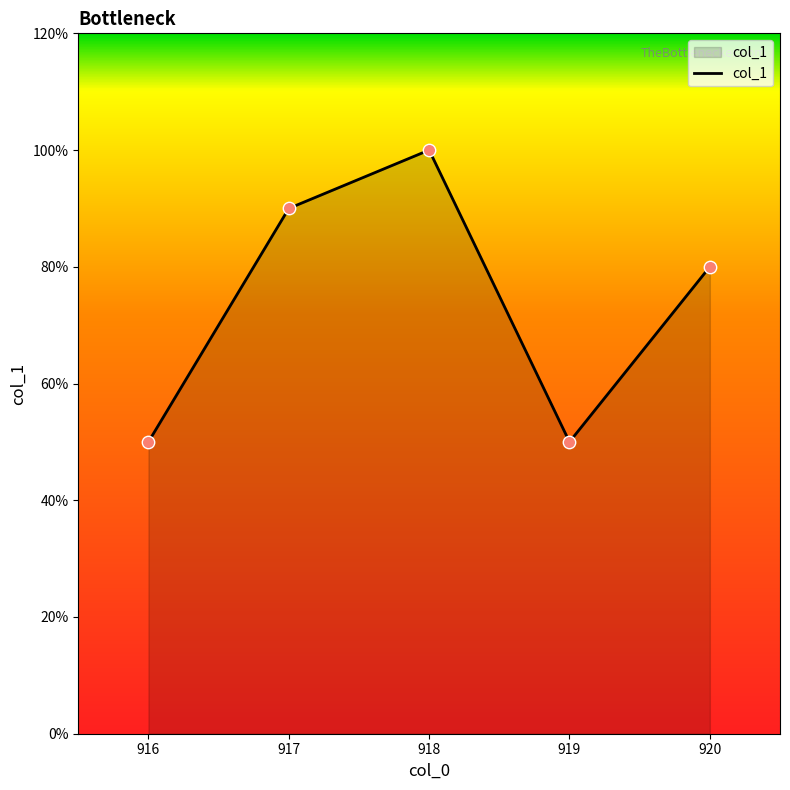

Approximately how many times larger is the value at 918 compared to 917?

1.1